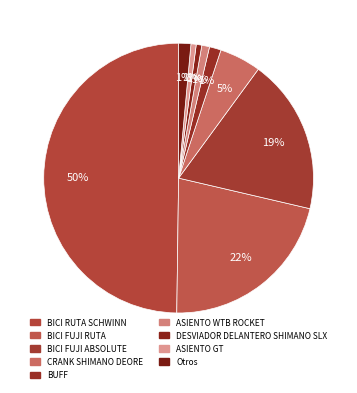

Count the number of slices in the pie.

9